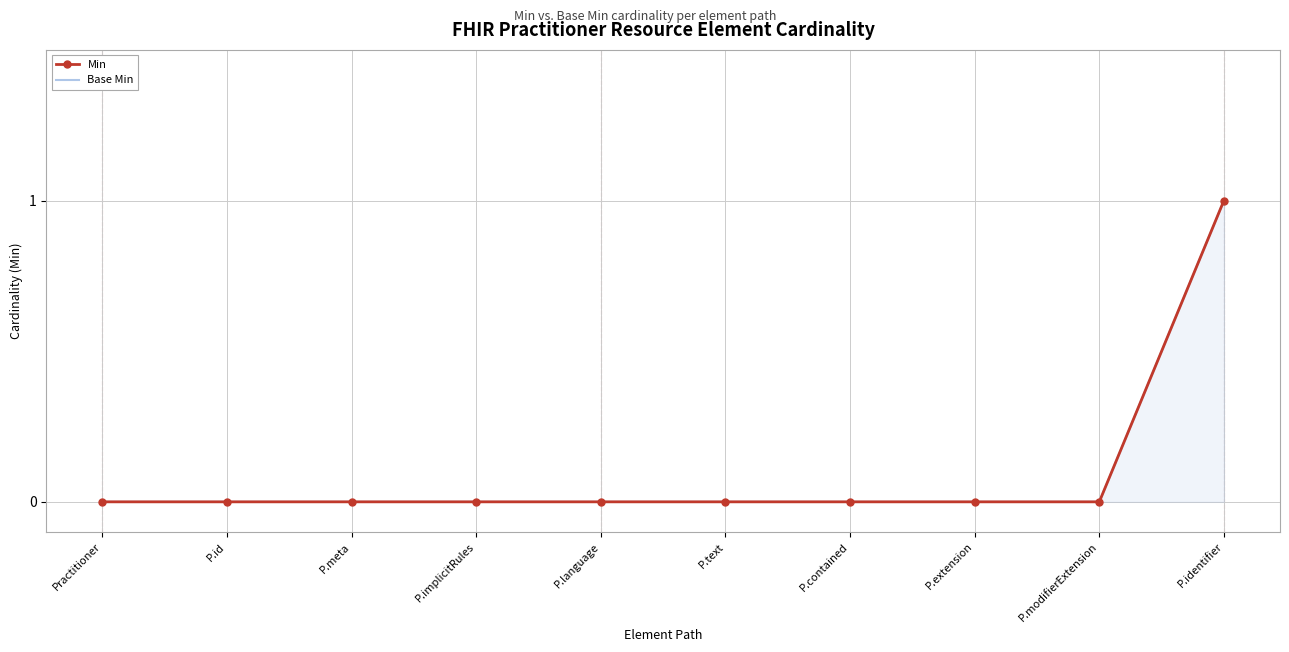

How many distinct data groups are displayed?

2